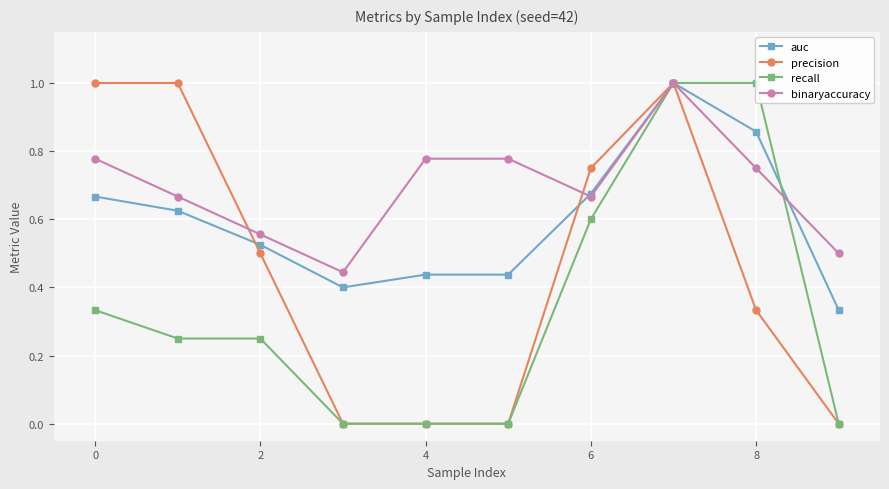

Is it true that auc equals 1.3 at 8?

False